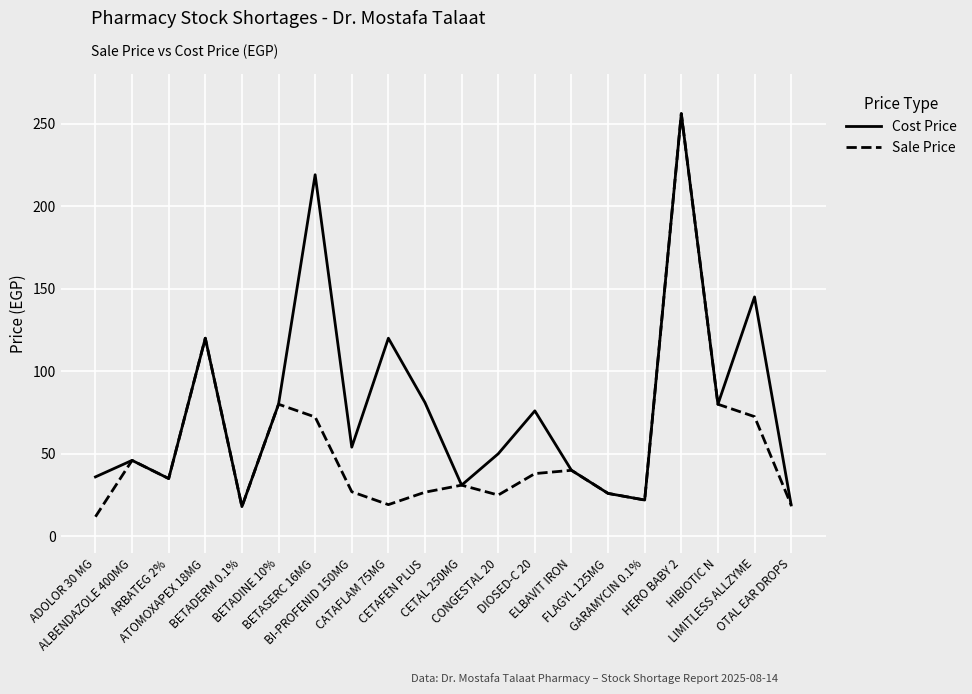

Does the chart display data point markers on the line(s)?

No